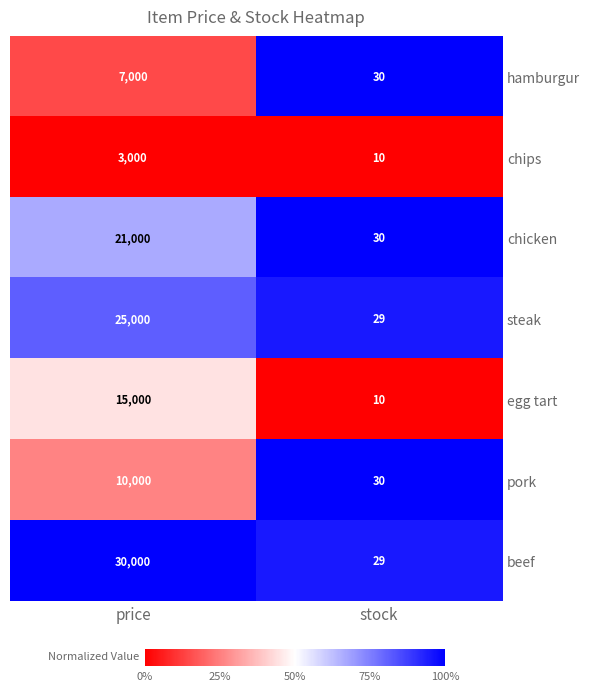

What is the spread (max minus min) of values at price?

27000